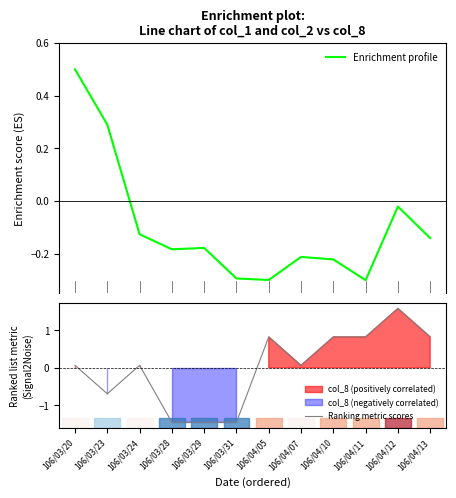

What is the total value across all series at 106/04/13?

0.7